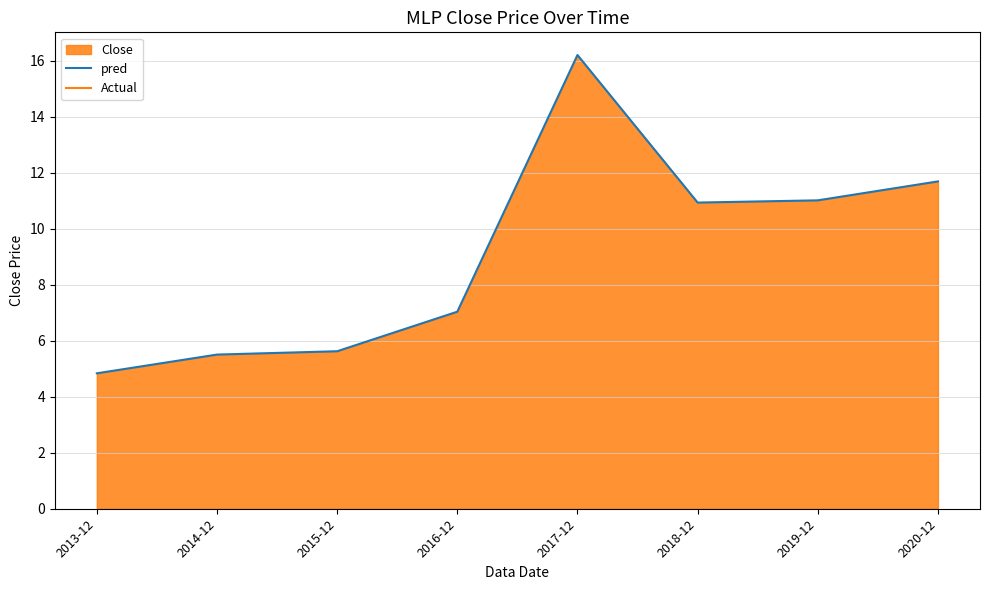

Reading left to right, transcribe all the data shown in this chart.

4.8	5.5	5.6	7.0	16.2	10.9	11.0	11.7